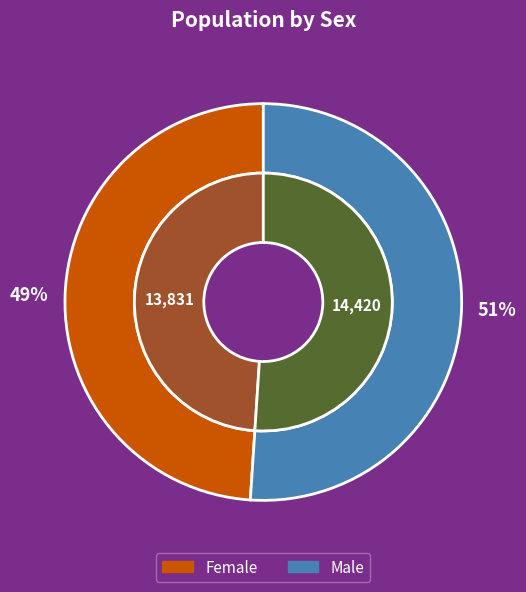

To the nearest percent, what portion does Male represent?

51%